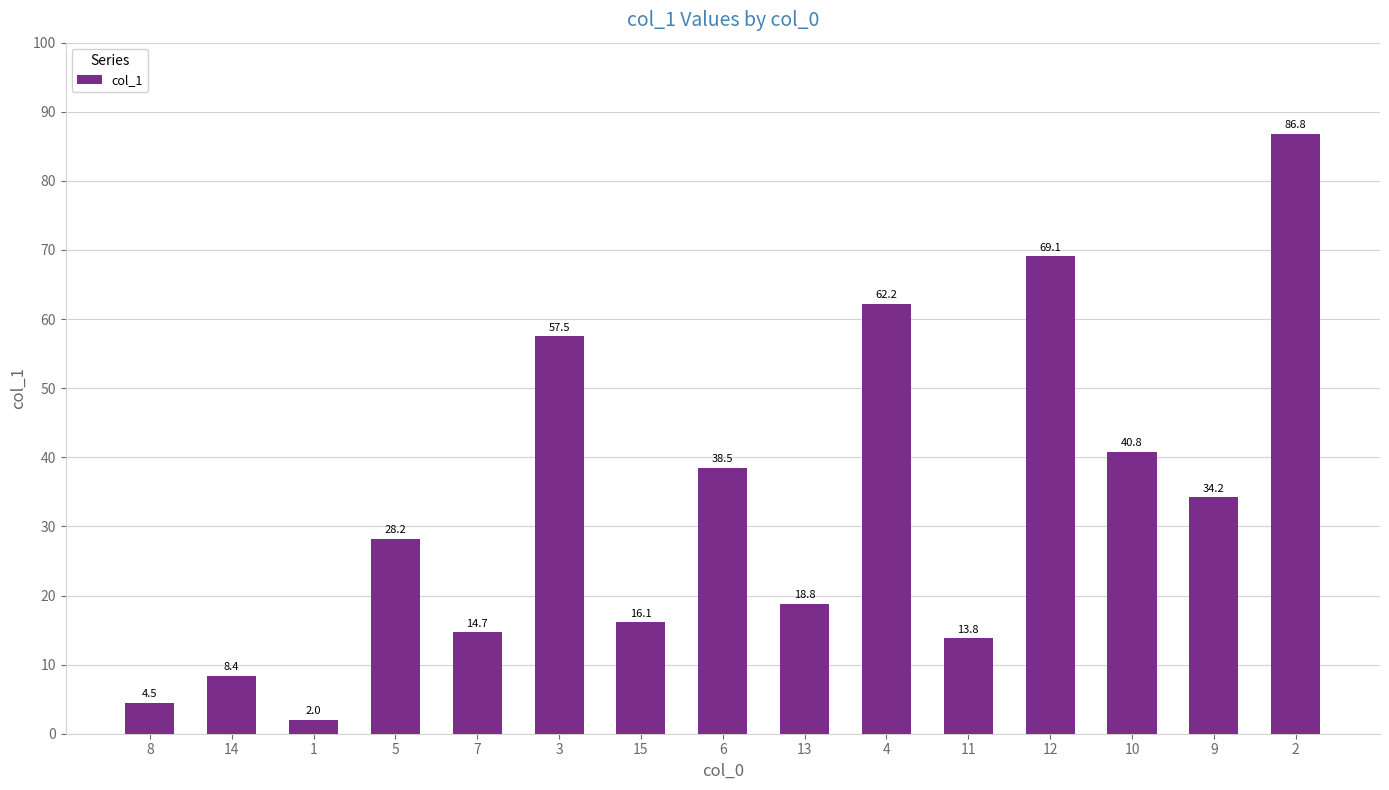

How many values exceed 28?

8